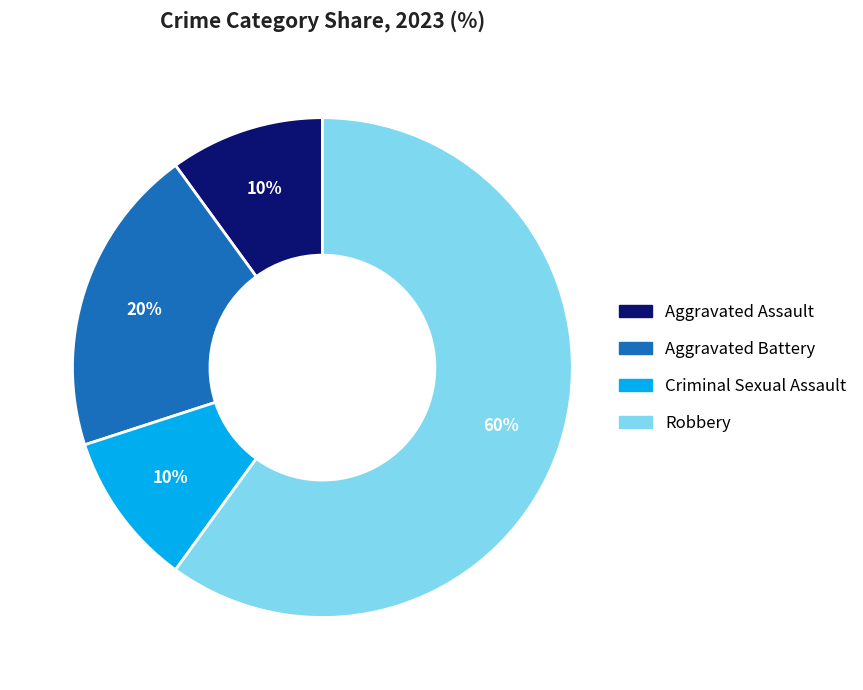

Count the number of slices in the pie.

4